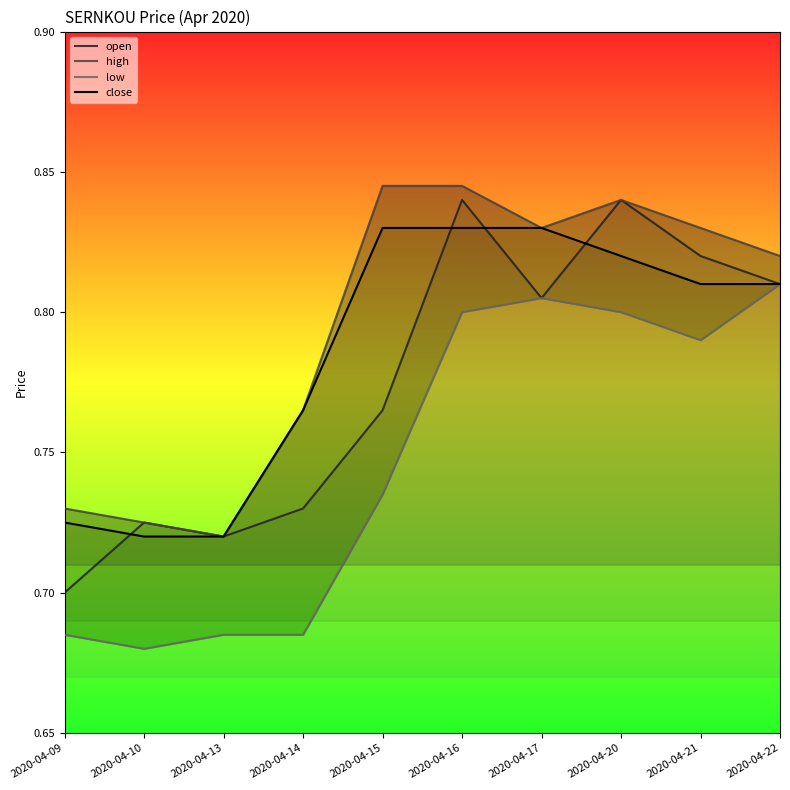

How many lines are shown in the chart?

4